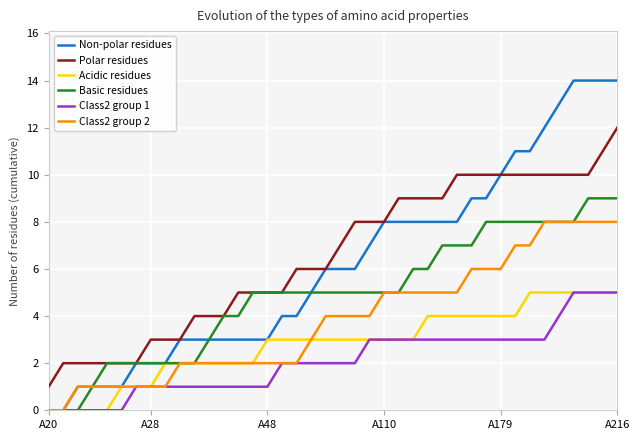

What is the maximum value for Acidic residues?

5